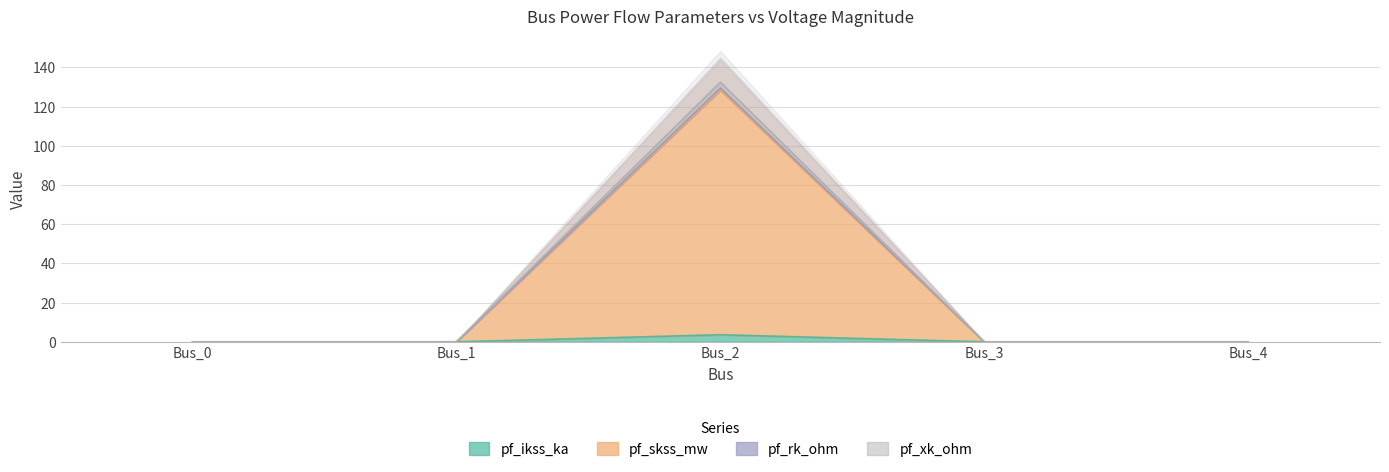

In pf_skss_mw, how many points are higher than both neighbors (excluding endpoints)?

1